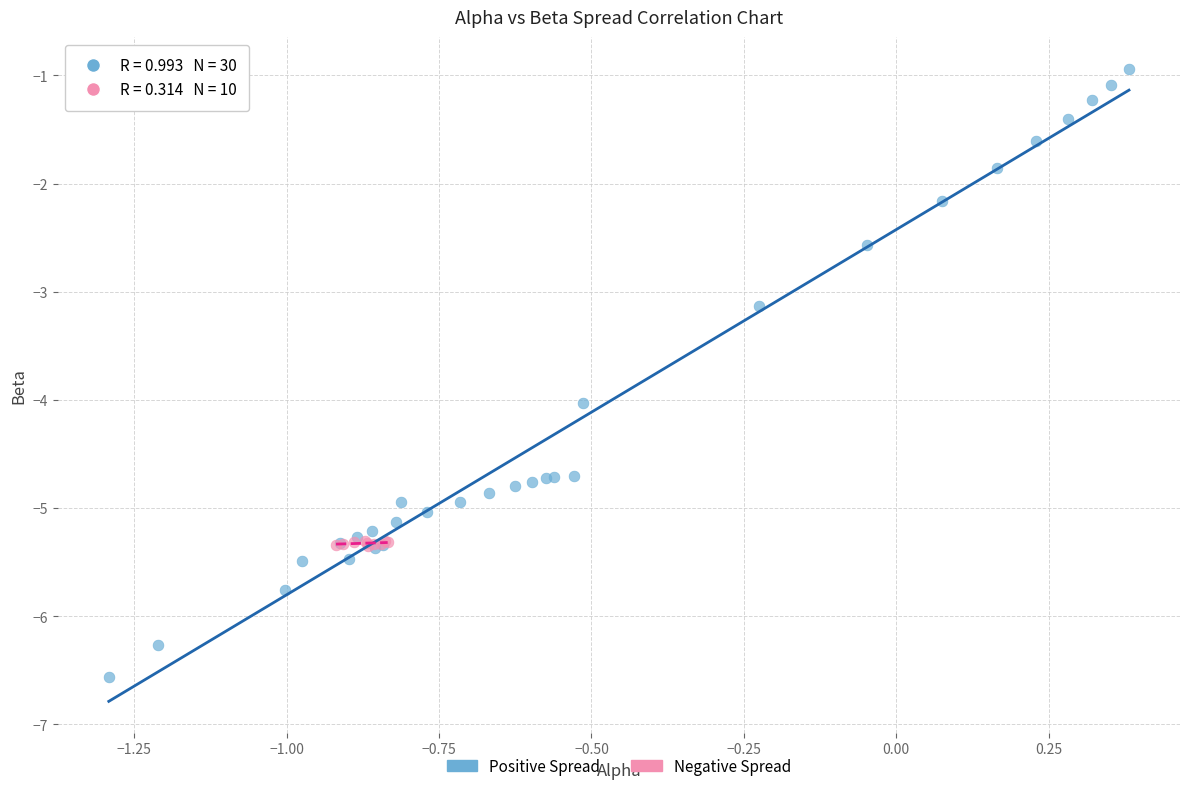

Which series contains the lowest Y value?

Positive Spread